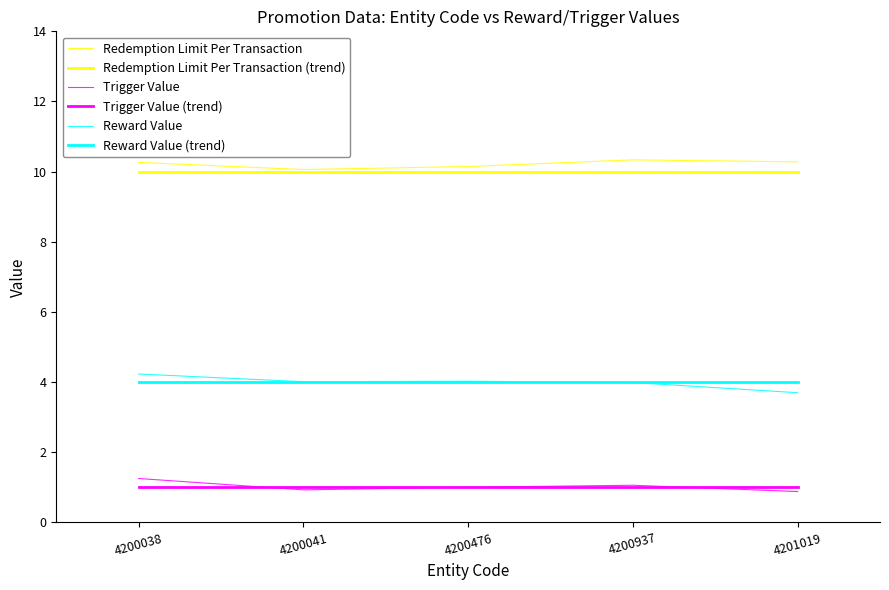

Which series has the widest spread of values?

Reward Value